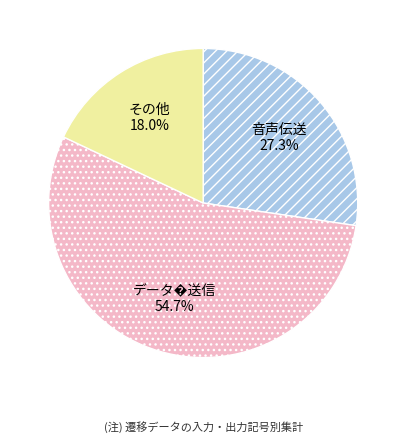

Between 音声伝送 and その他, which is larger?

音声伝送